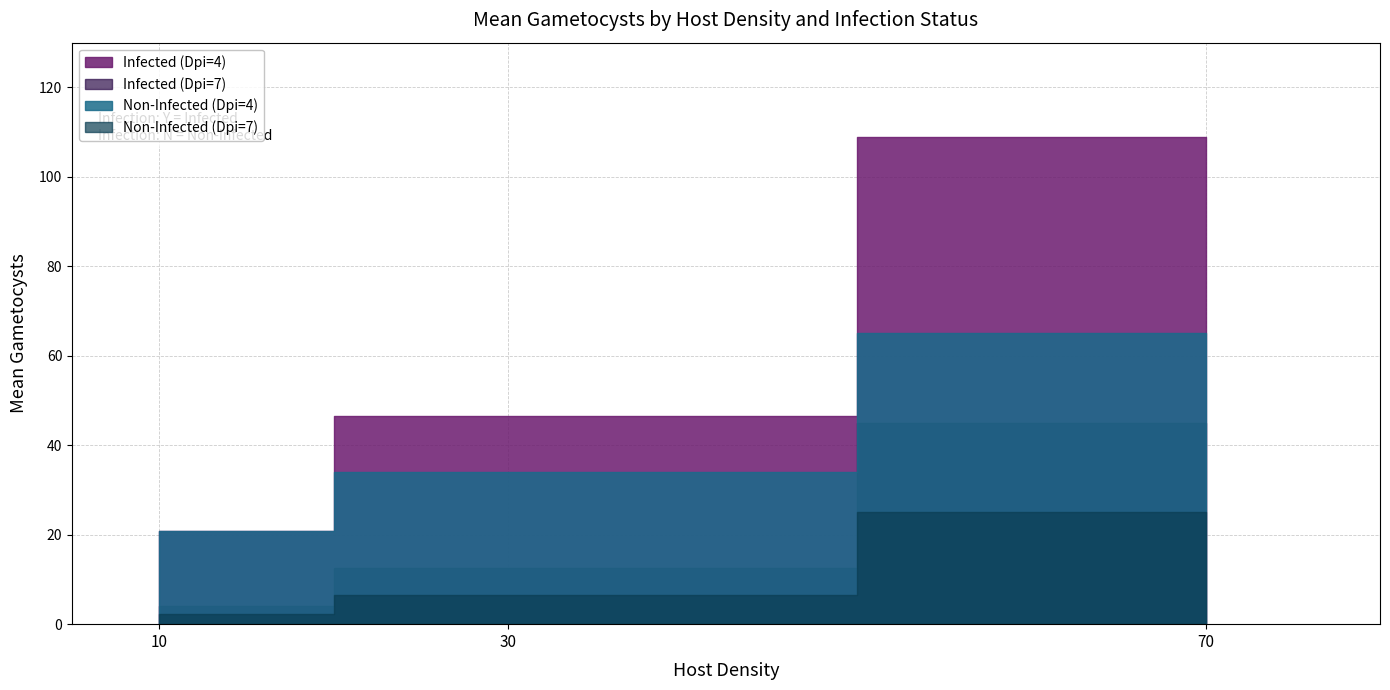

True or false: R_mean and Gametocysts cross at least once.

False